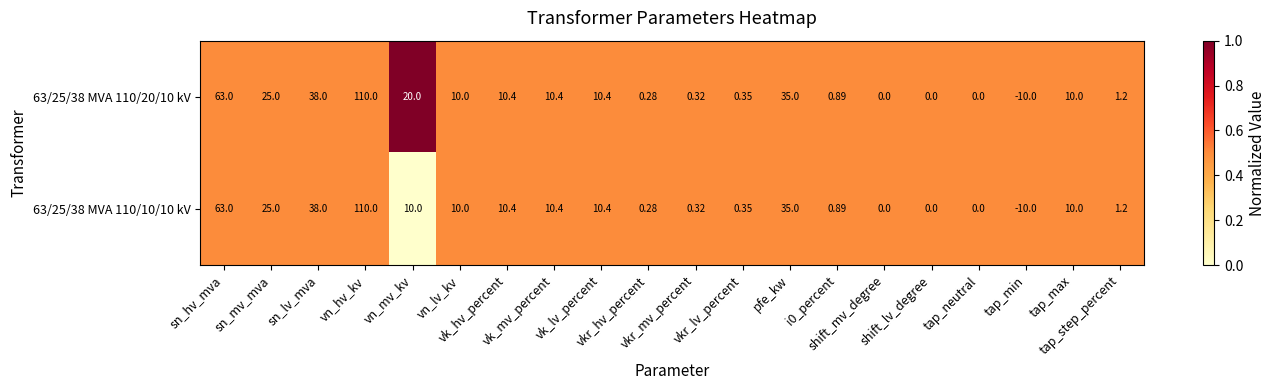

Reading left to right, what are all the values shown in this chart?

63/25/38 MVA 110/20/10 kV: sn_hv_mva=63.0	sn_mv_mva=25.0	sn_lv_mva=38.0	vn_hv_kv=110.0	vn_mv_kv=20.0	vn_lv_kv=10.0	vk_hv_percent=10.4	vk_mv_percent=10.4	vk_lv_percent=10.4	vkr_hv_percent=0.3	vkr_mv_percent=0.3	vkr_lv_percent=0.3	pfe_kw=35.0	i0_percent=0.9	shift_mv_degree=0.0	shift_lv_degree=0.0	tap_neutral=0.0	tap_min=-10.0	tap_max=10.0	tap_step_percent=1.2
63/25/38 MVA 110/10/10 kV: sn_hv_mva=63.0	sn_mv_mva=25.0	sn_lv_mva=38.0	vn_hv_kv=110.0	vn_mv_kv=10.0	vn_lv_kv=10.0	vk_hv_percent=10.4	vk_mv_percent=10.4	vk_lv_percent=10.4	vkr_hv_percent=0.3	vkr_mv_percent=0.3	vkr_lv_percent=0.3	pfe_kw=35.0	i0_percent=0.9	shift_mv_degree=0.0	shift_lv_degree=0.0	tap_neutral=0.0	tap_min=-10.0	tap_max=10.0	tap_step_percent=1.2